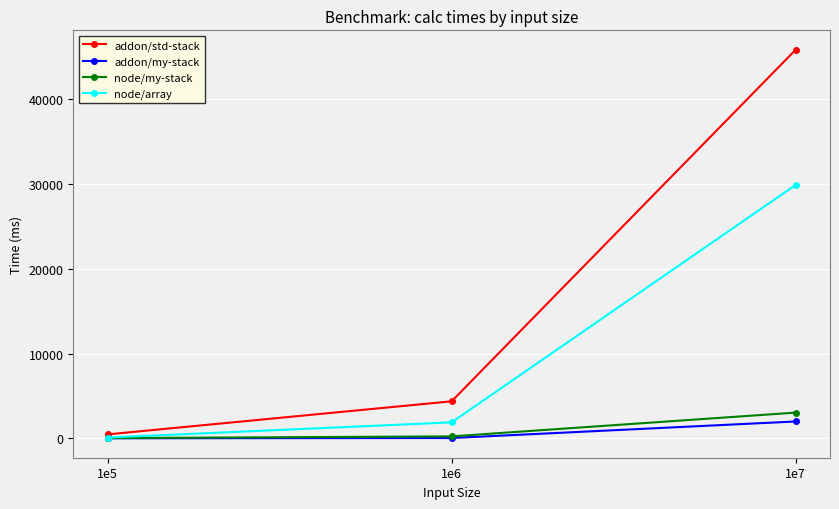

What is the total value across all series at 1e7?

80733